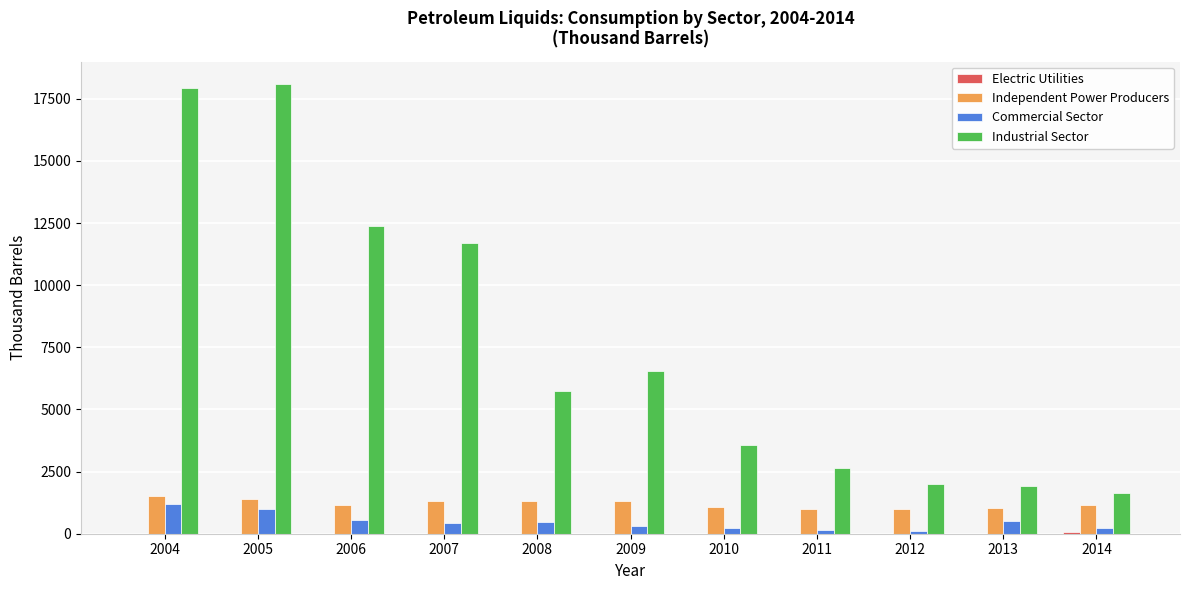

Is it true that Commercial Sector equals 461 at 2008?

True